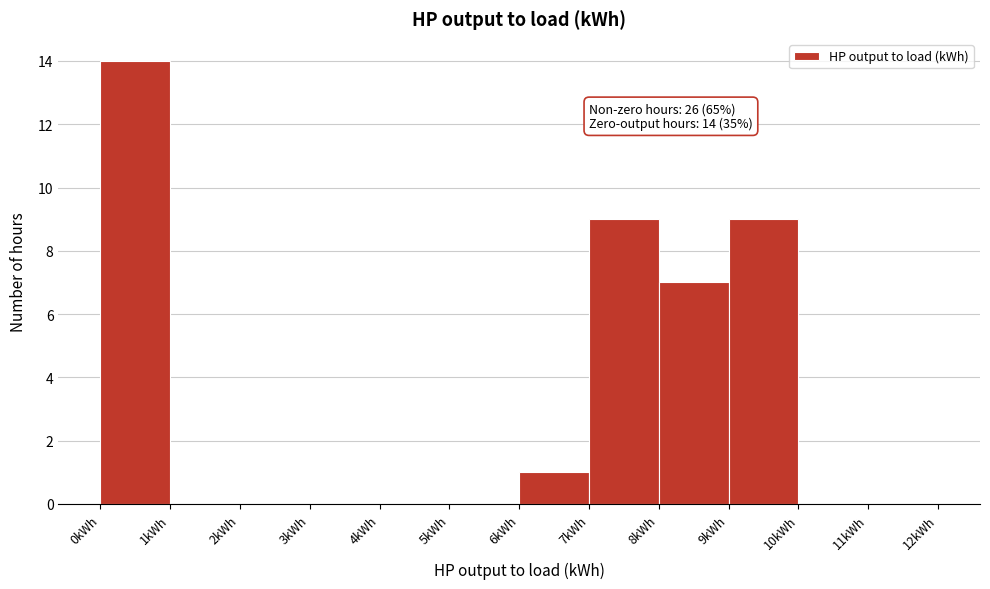

Which range on the x-axis has the tallest bar?

0 to 1